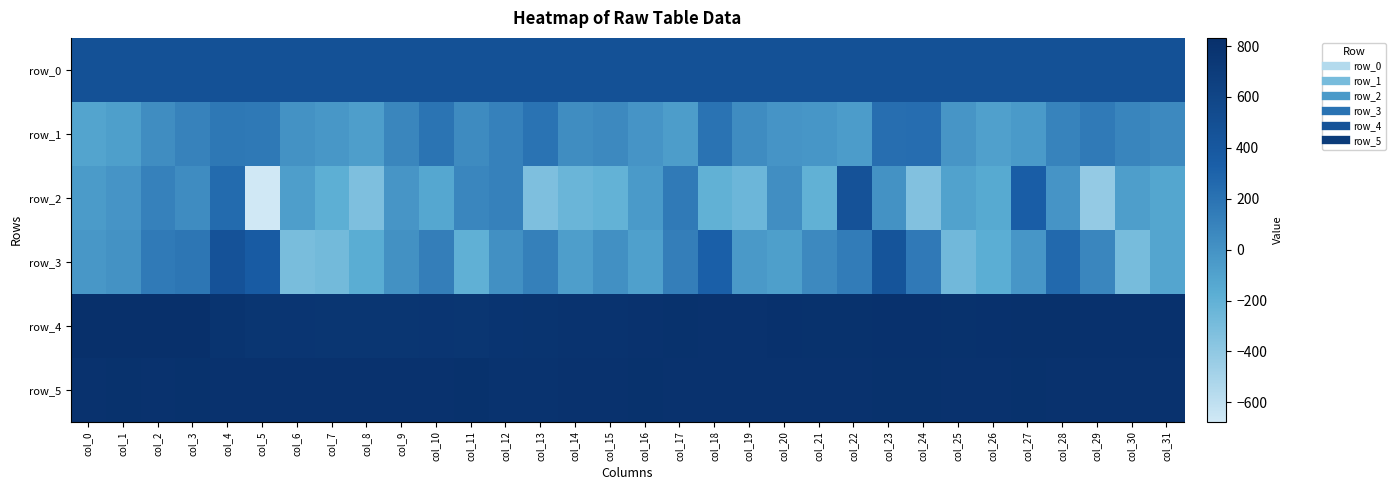

Which category has the lowest value across all series?

col_5